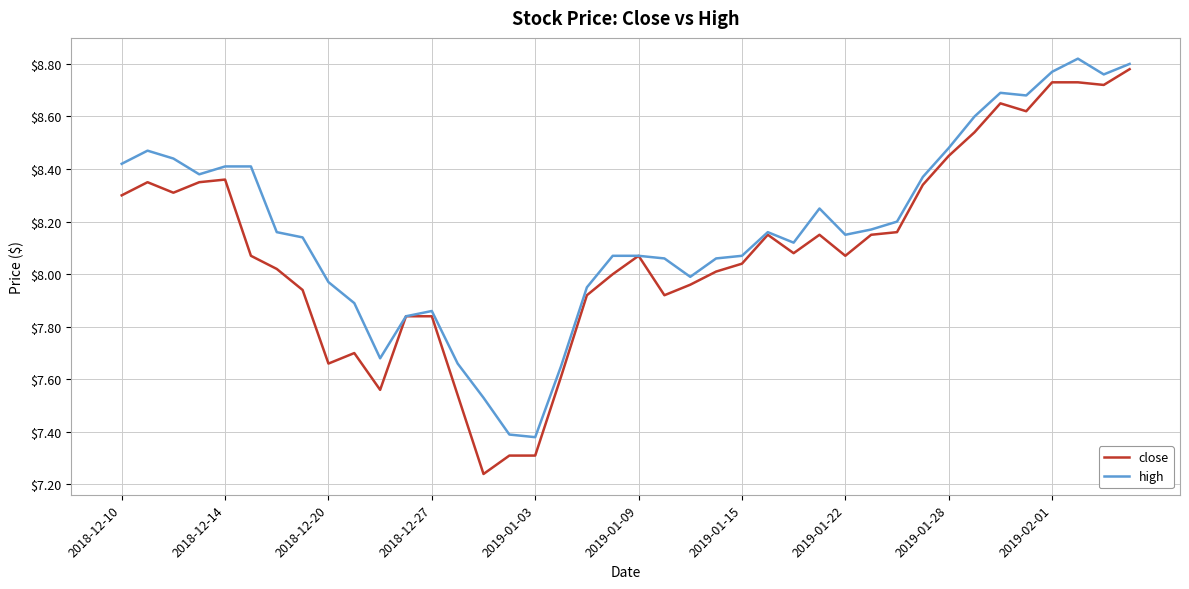

List the series in order of their overall mean, lowest first.

close, high